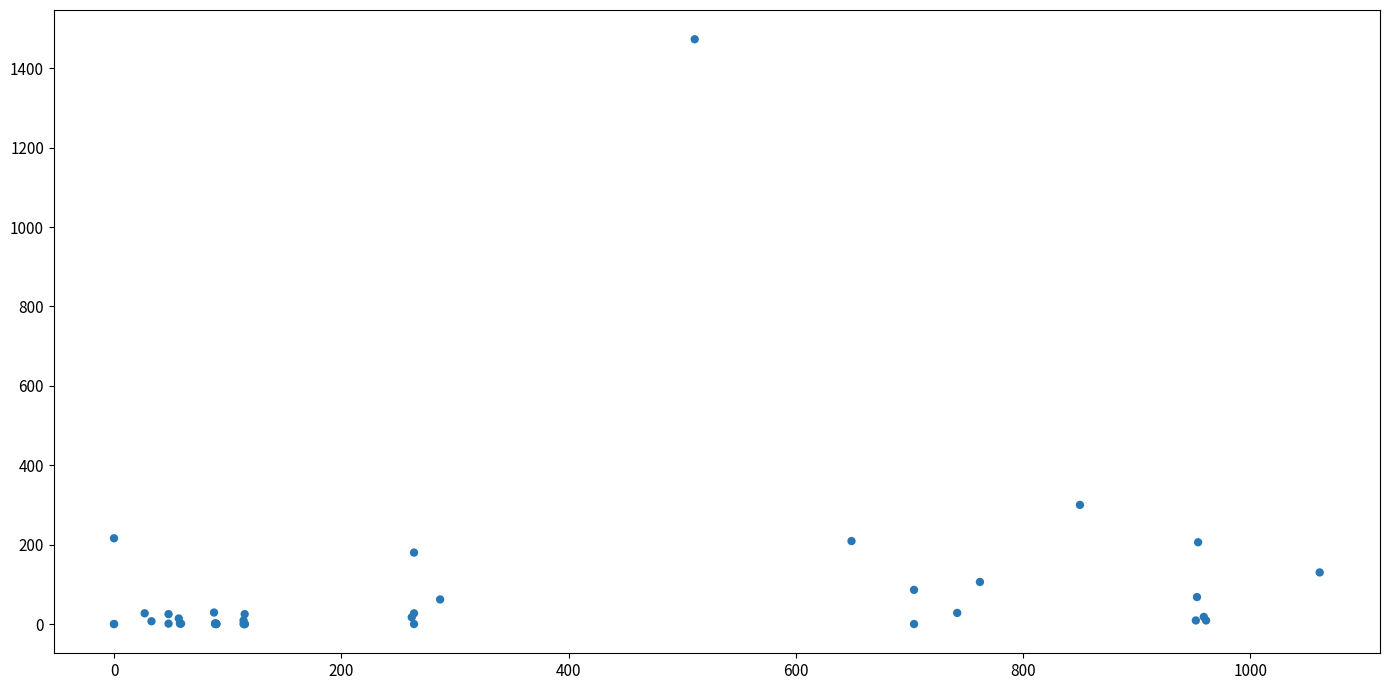

What Y value in the scatter plot is closest to 736?

300